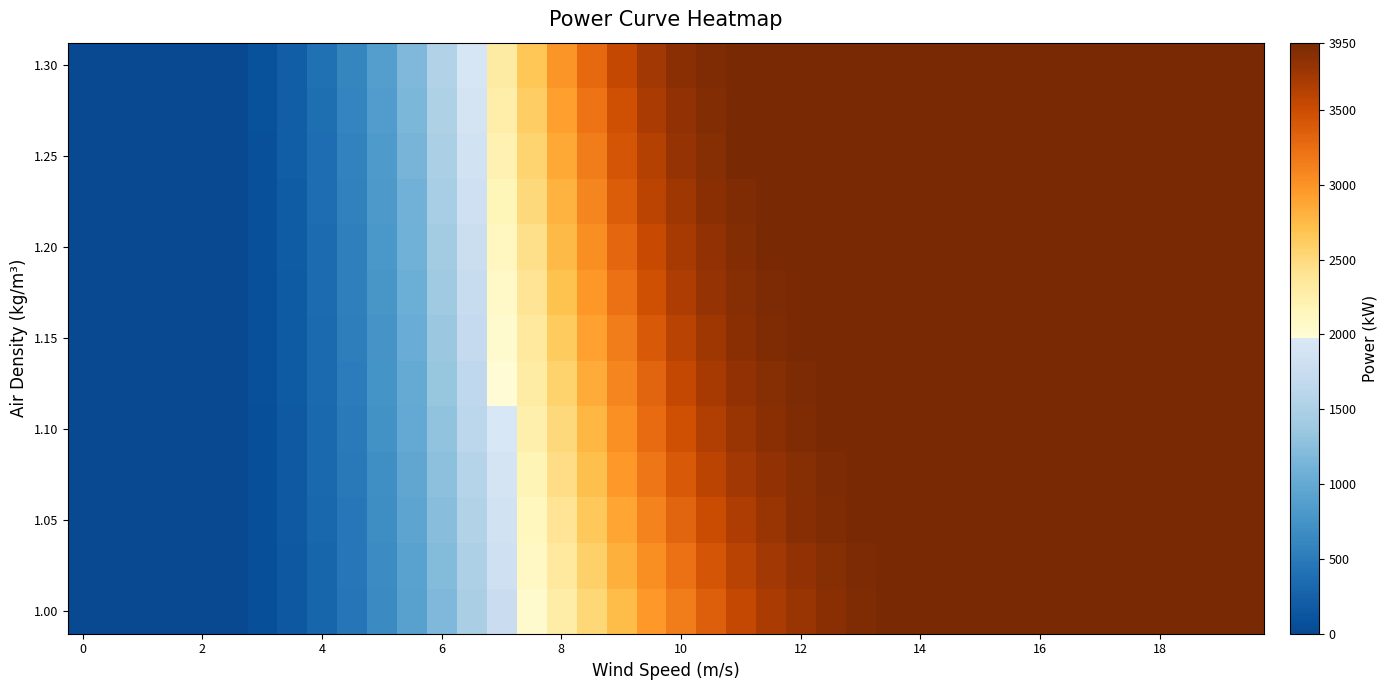

At which category is the sum across all series the highest?

14